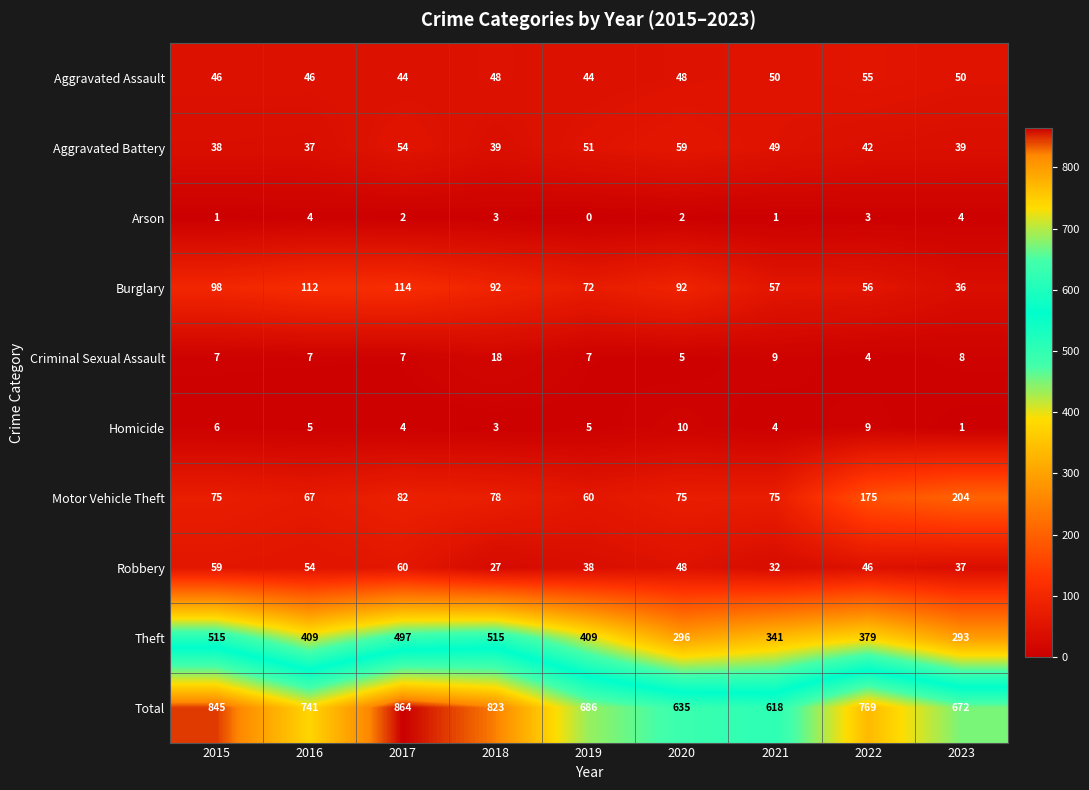

Which series has the largest total across all categories?

Total